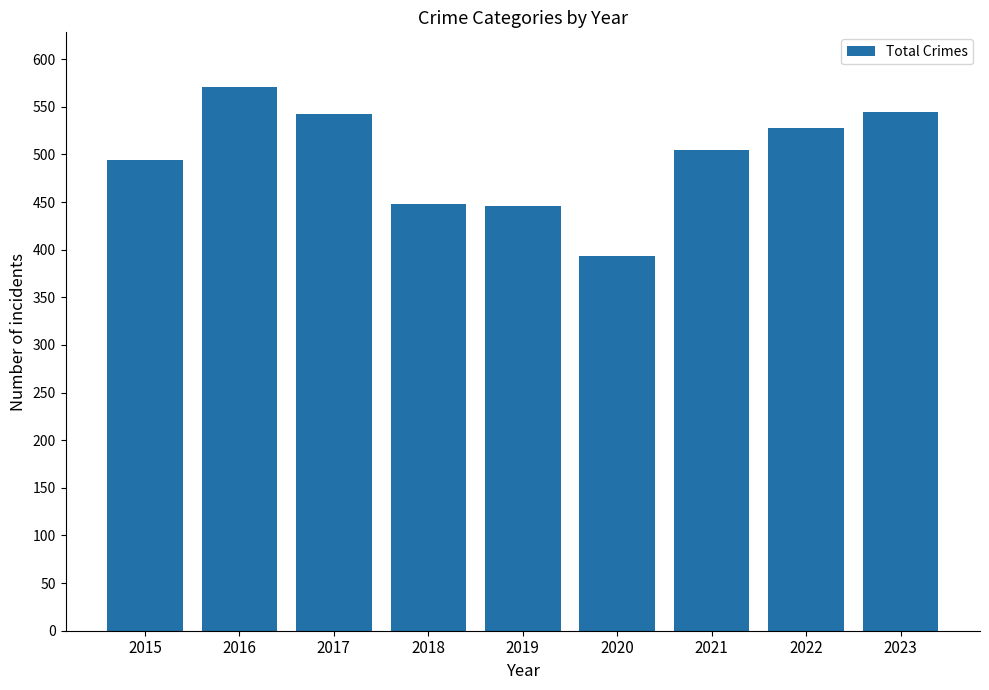

The value at 2023 is 545. True or false?

True